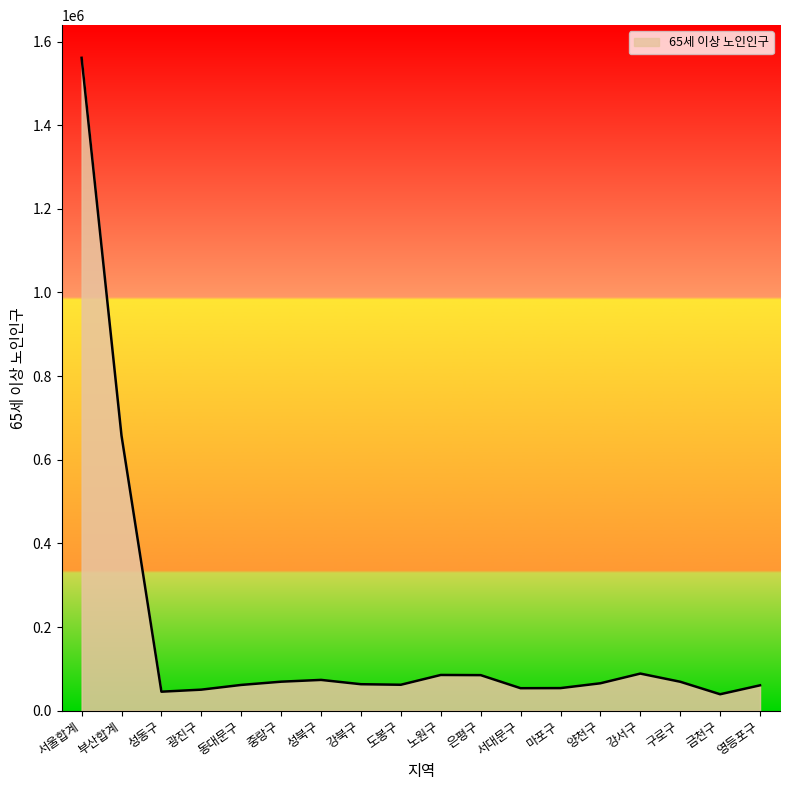

What is the difference between the maximum and minimum values?

1521825